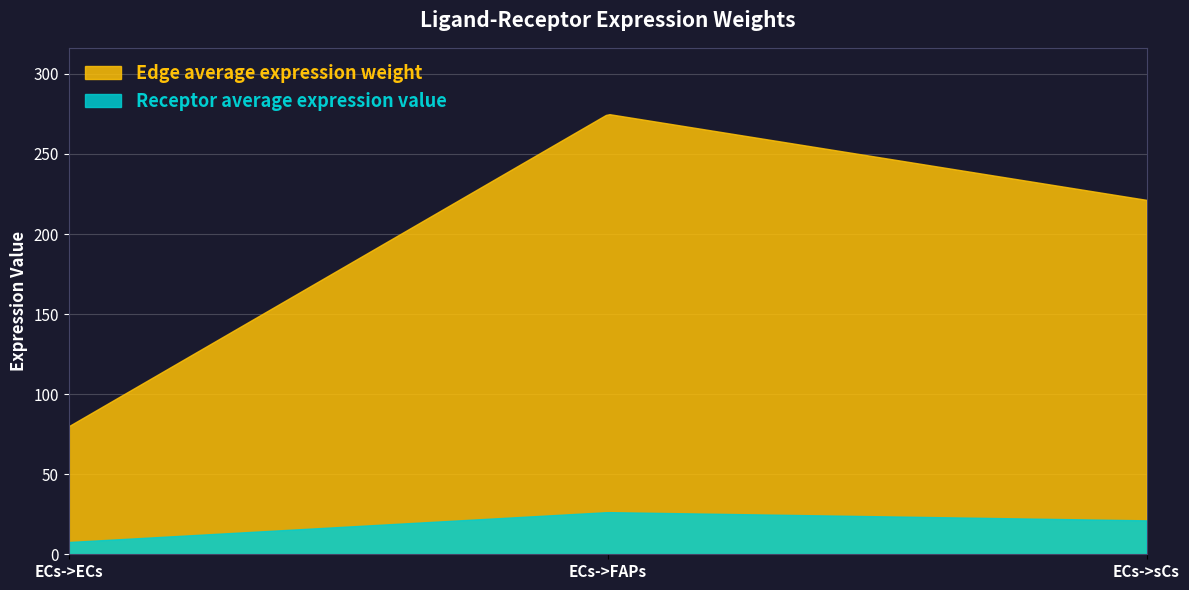

At ECs->sCs, list the series in order from largest to smallest.

Edge average expression weight, Receptor average expression value